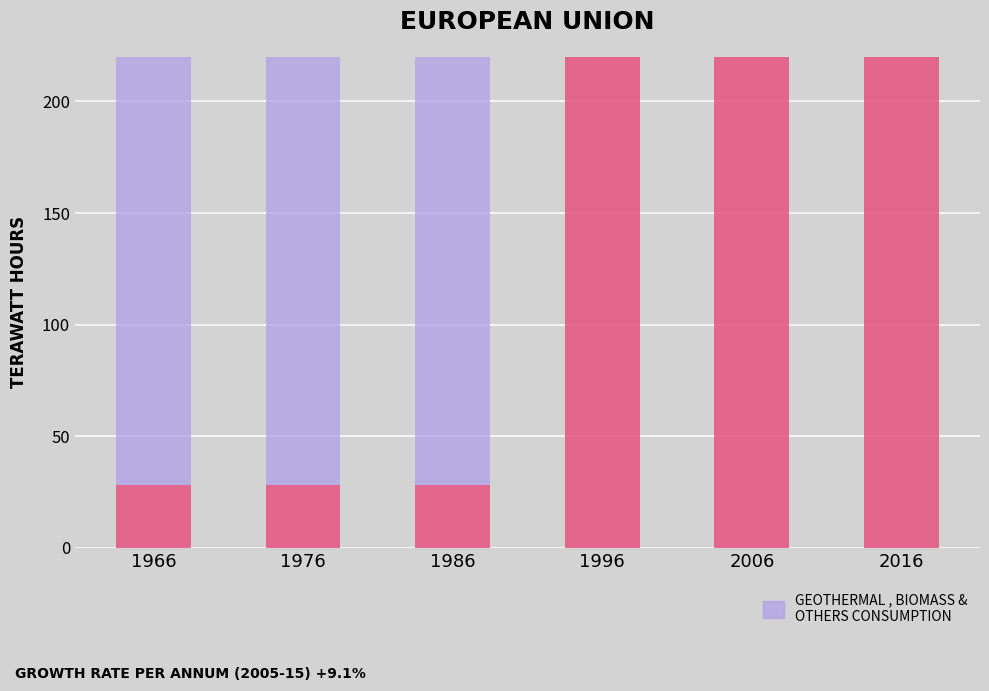

At which category is the sum across all series the highest?

1996